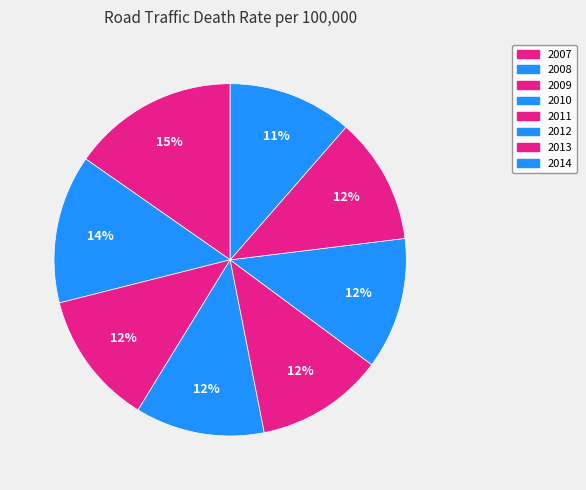

Approximately how many times larger is the value at 2007 compared to 2013?

1.3